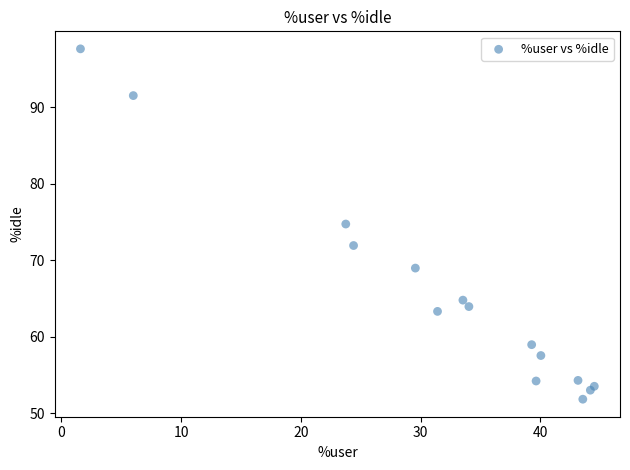

What Y value in the scatter plot is closest to 74?

74.8